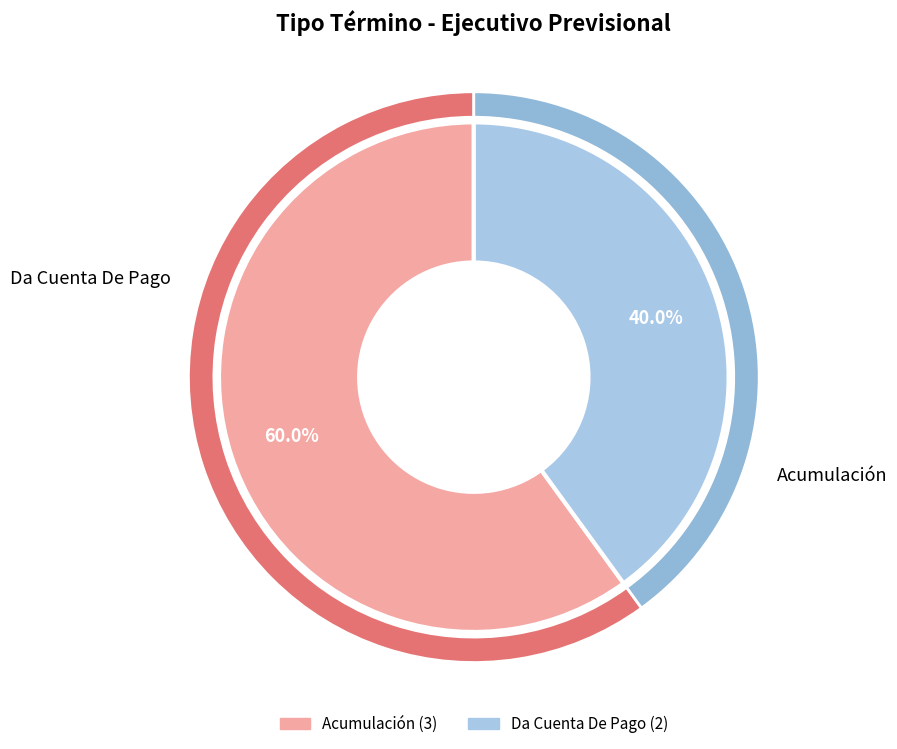

Is there a majority slice in this chart?

Yes